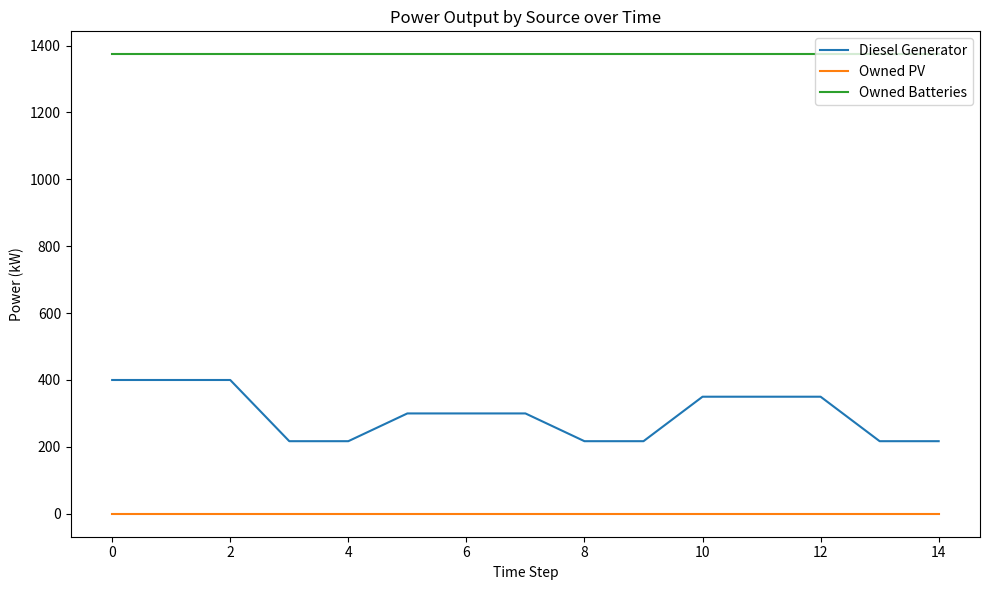

Which series has the widest spread of values?

Diesel Generator